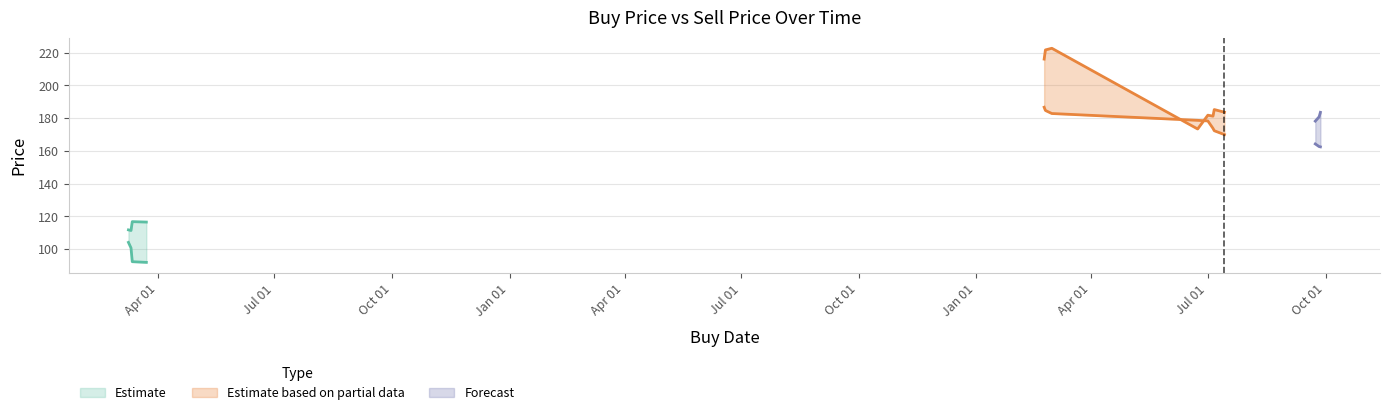

True or false: sellPrc has a value of 80.2 at 14.

False